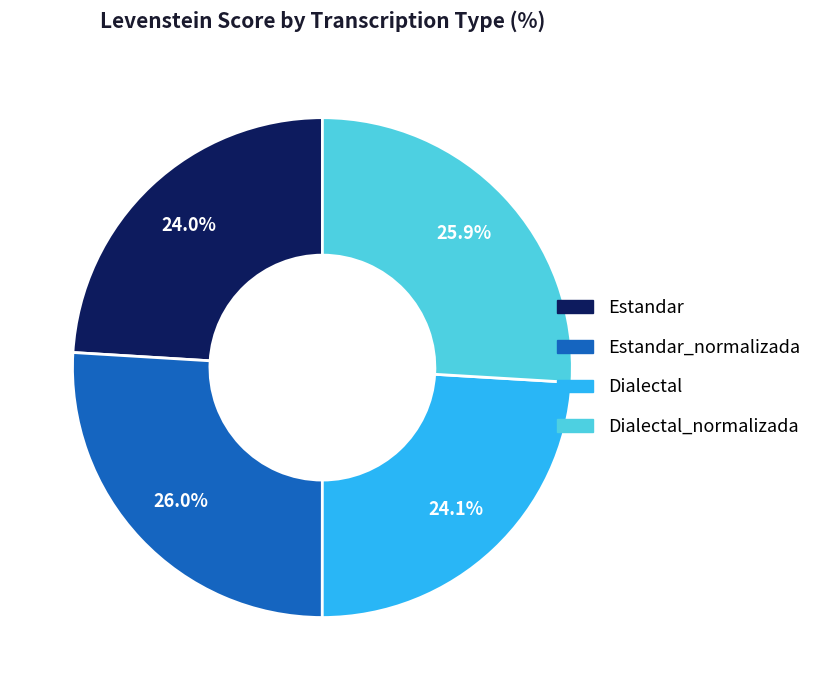

To the nearest percent, what is the difference between the largest and smallest slice percentages?

2%